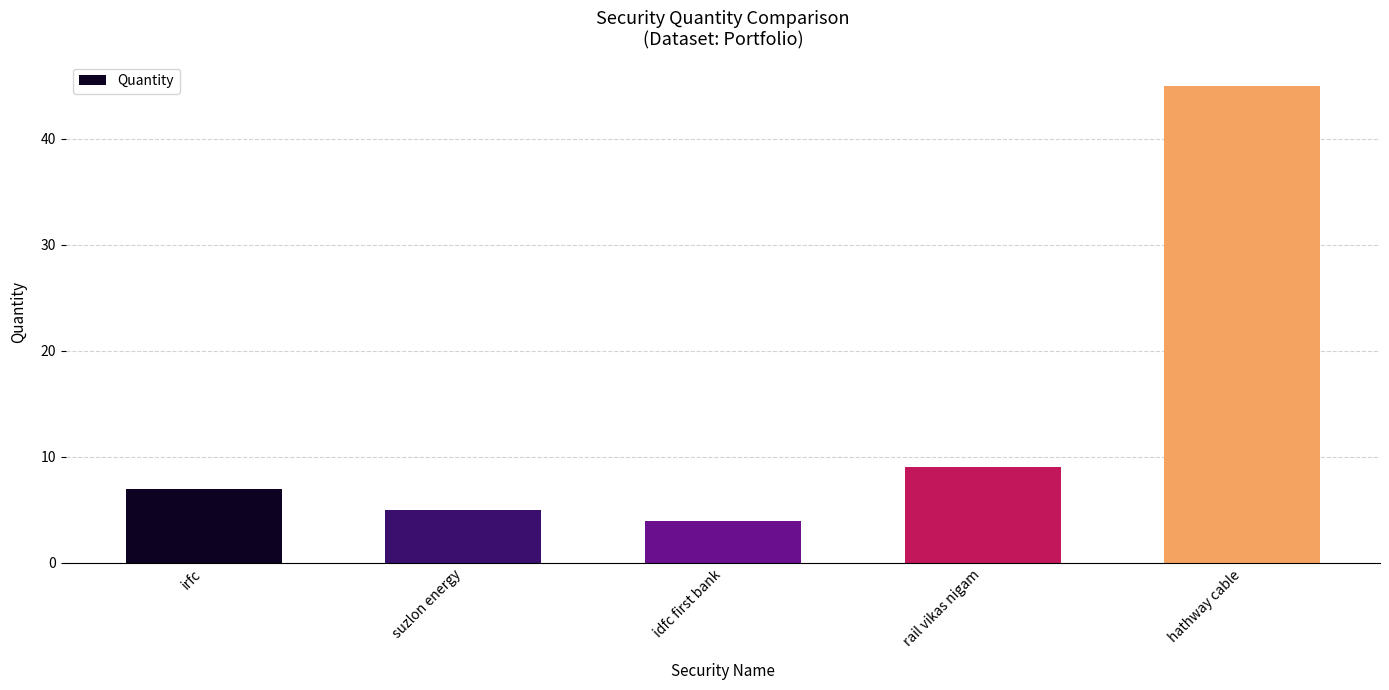

What is the ratio of the value at idfc first bank to the value at rail vikas nigam?

0.4